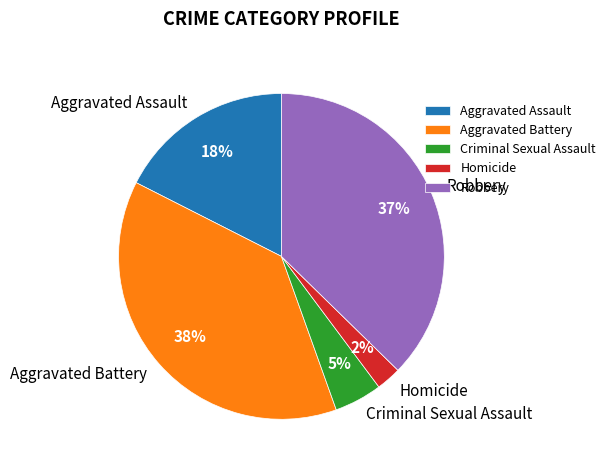

Which slice is the largest?

Aggravated Battery